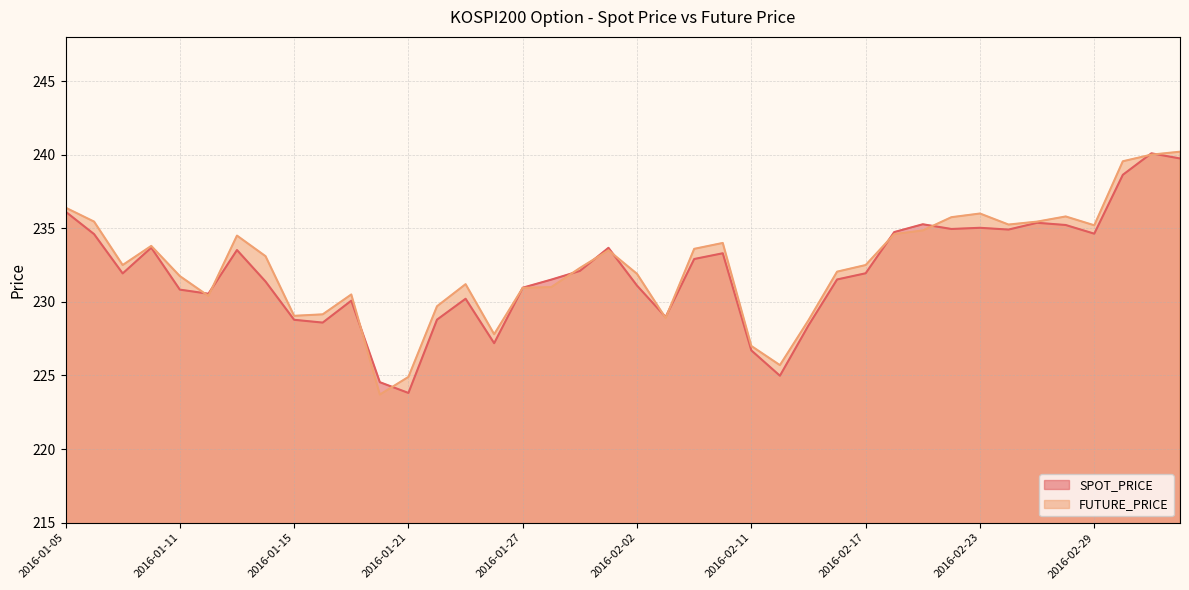

List the series in order of their peak value, highest first.

FUTURE_PRICE, SPOT_PRICE